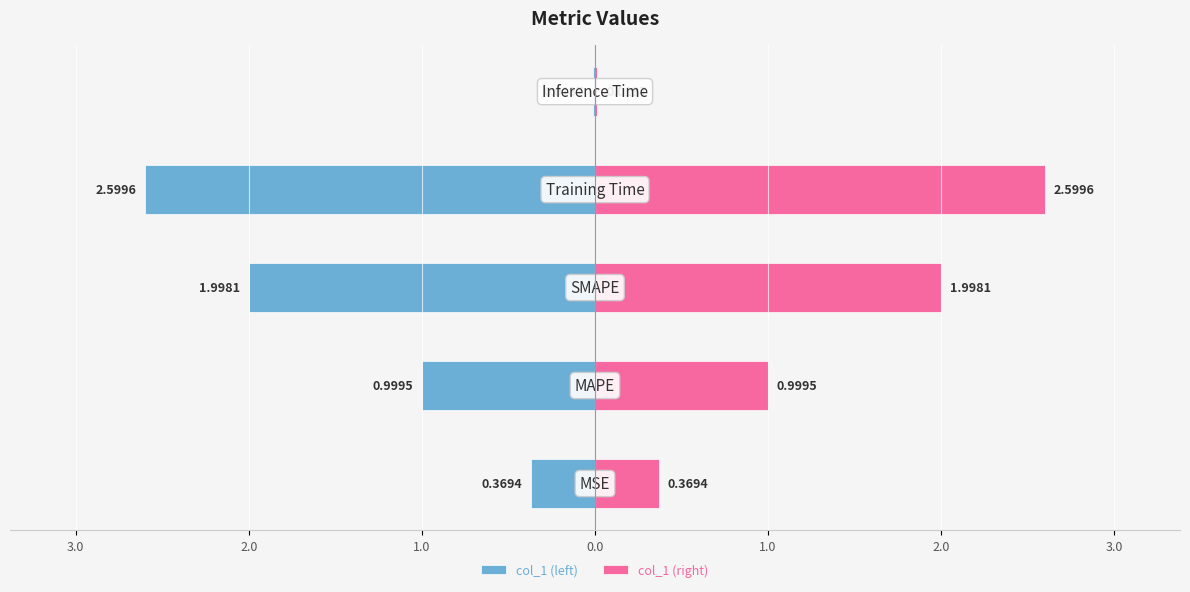

Count the number of data series in this chart.

2